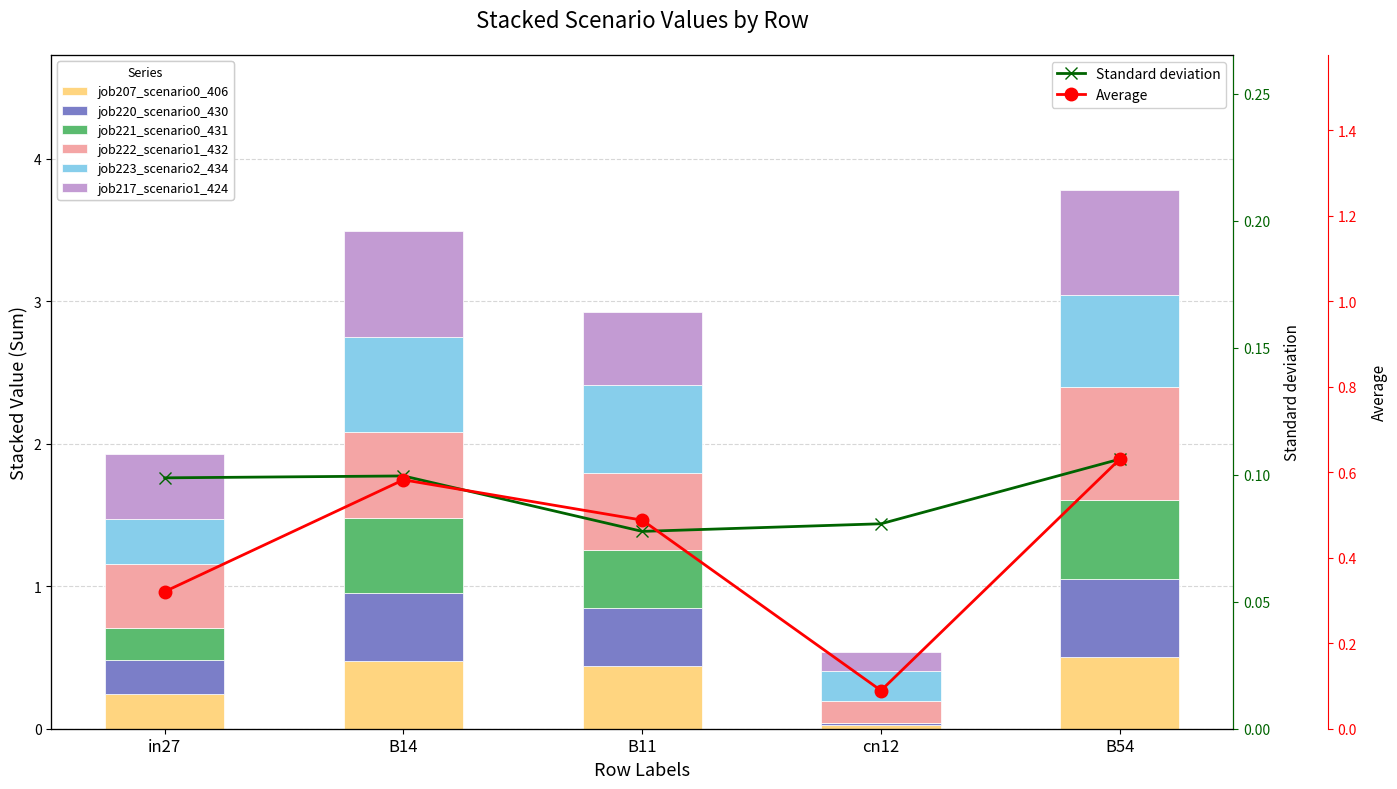

Which category has the highest value in the job207_scenario0_406 series?

B54